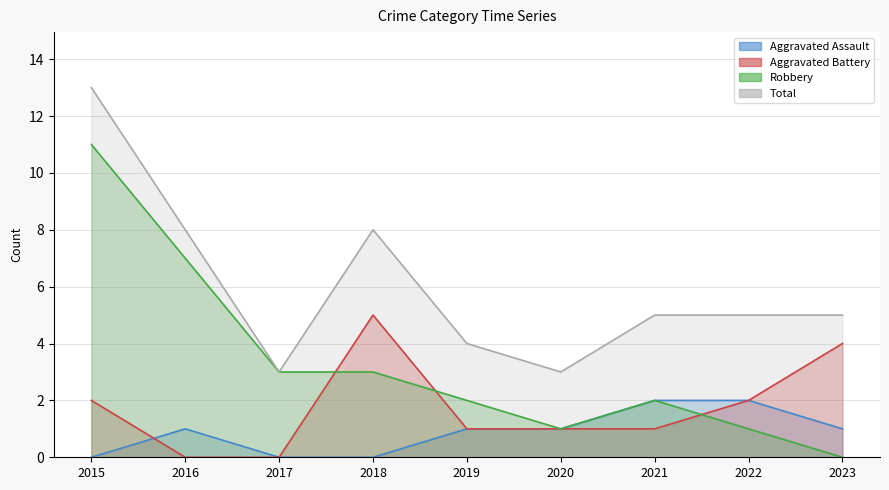

At which category does the chart reach its minimum across all series?

2015